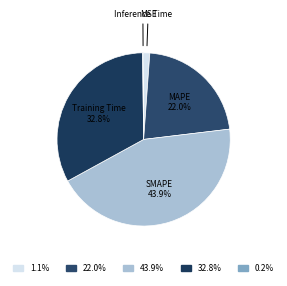

To the nearest percent, what portion does MAPE represent?

22%